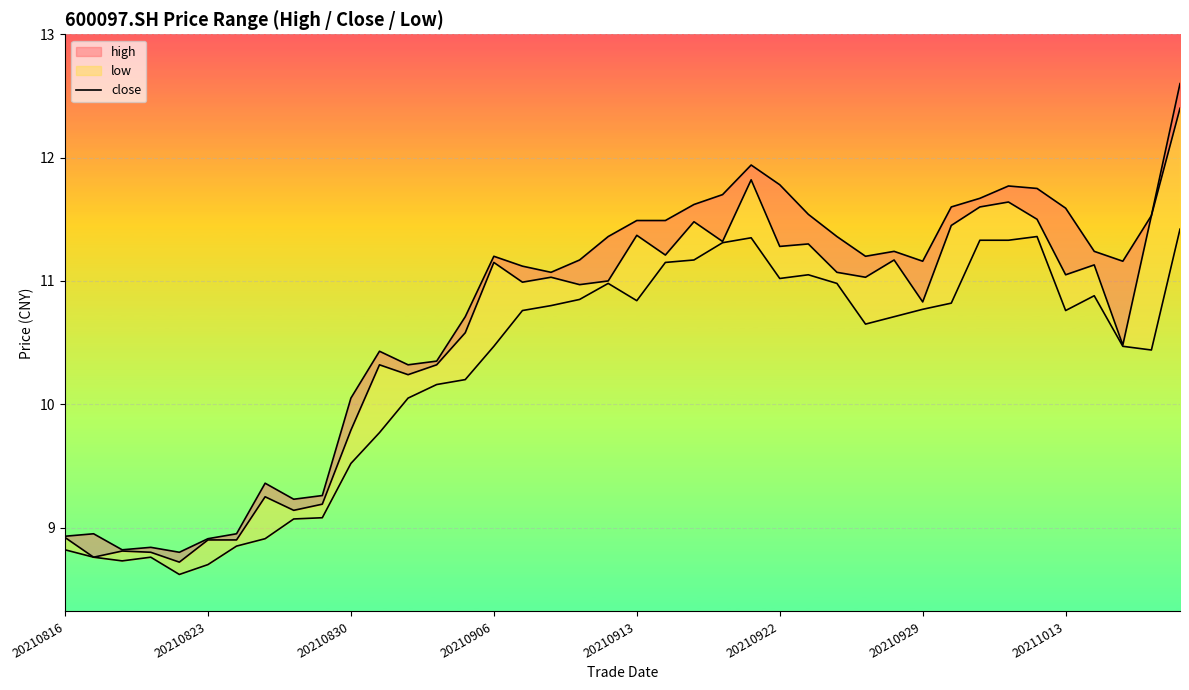

What is the sum of the values at 35 and 16?

22.7